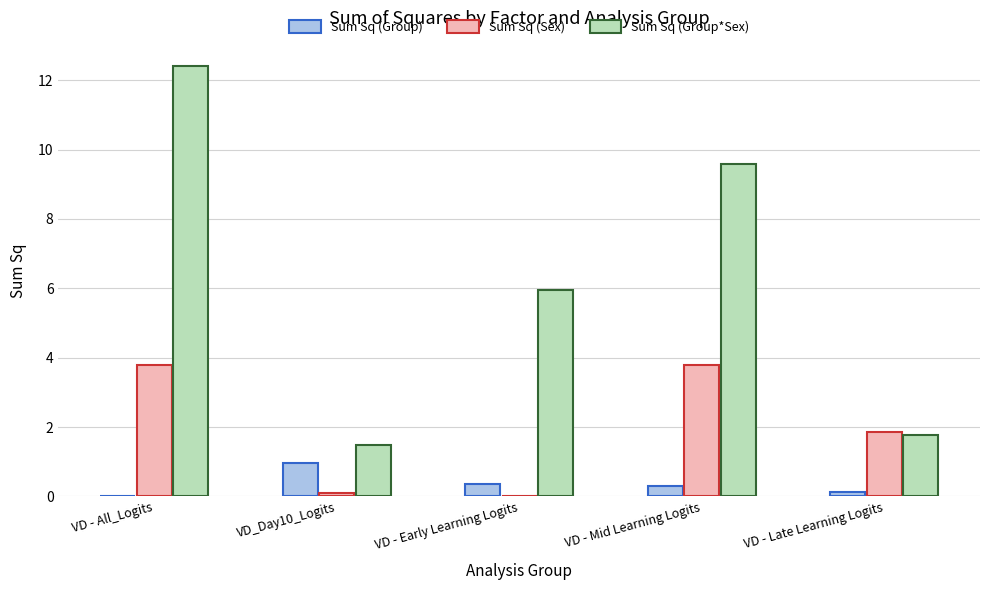

Which series has the widest spread of values?

Sum Sq (Group*Sex)